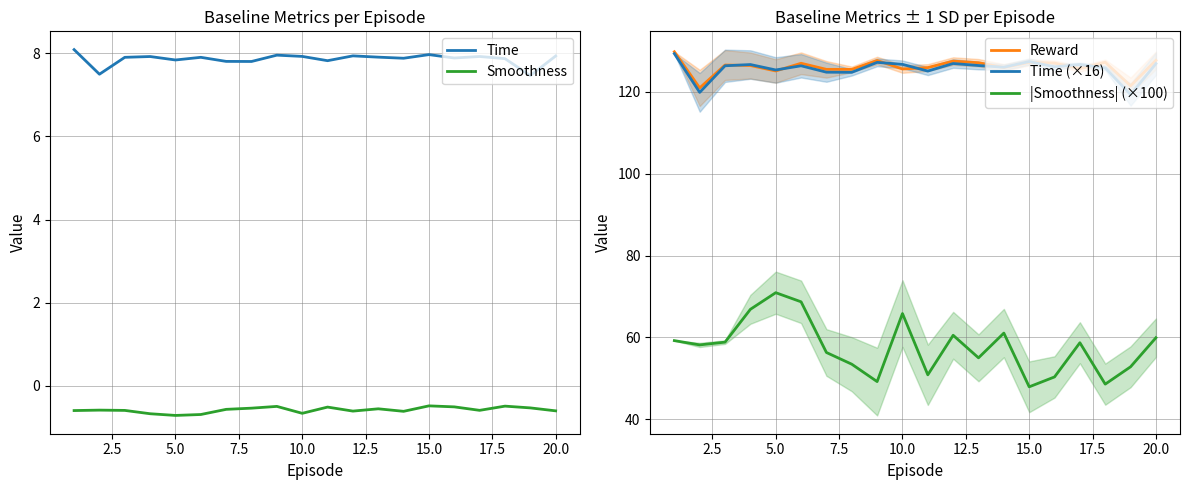

True or false: Time has a value of 8.0 at 15.0.

True